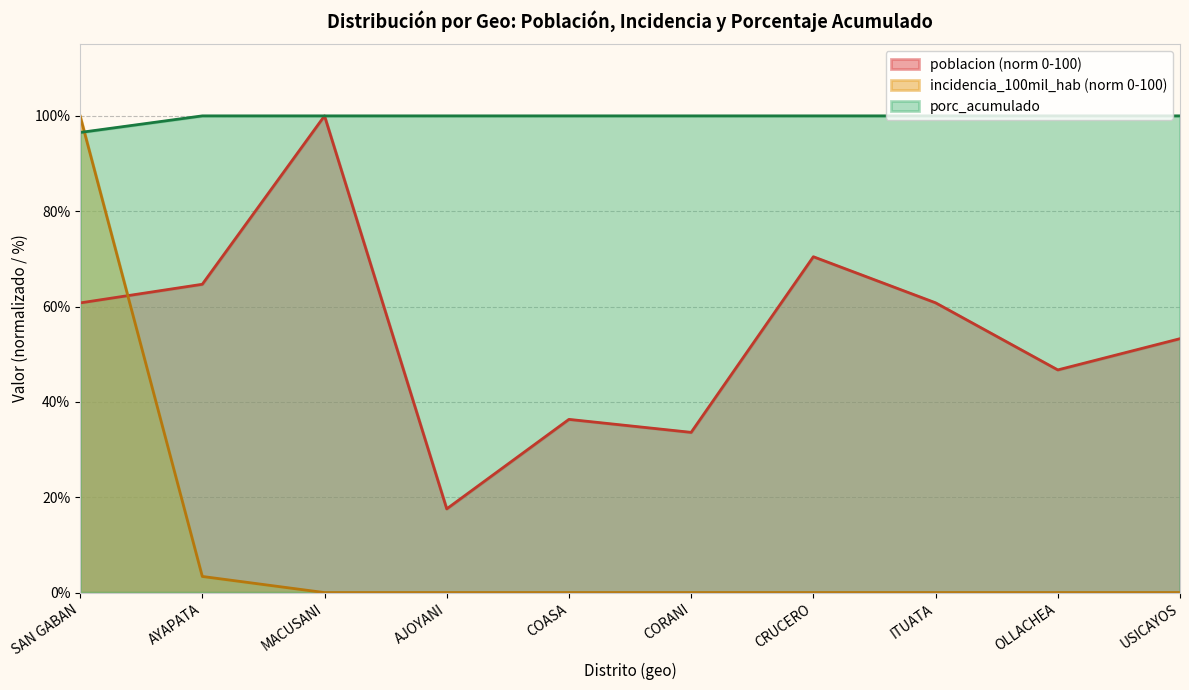

Is it true that porc_acumulado equals 100.0 at COASA?

True